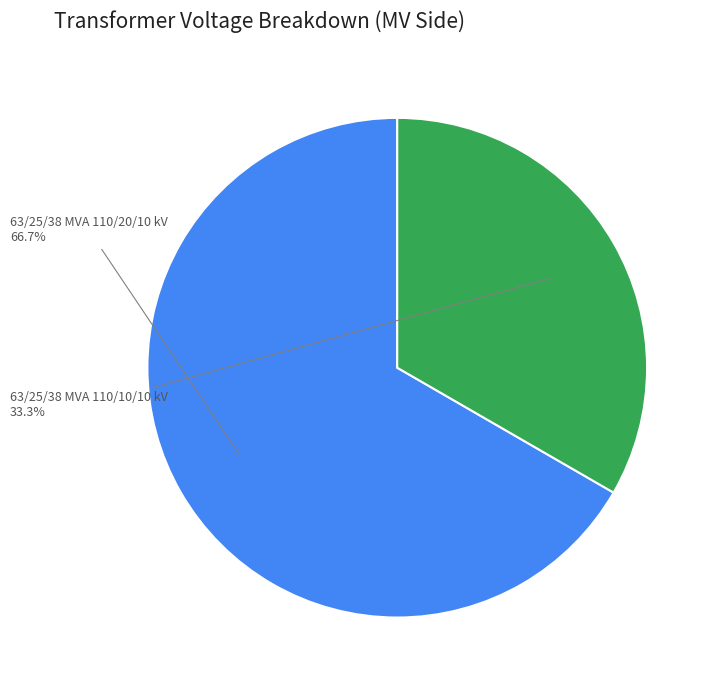

Combined, what portion of the pie is 63/25/38 MVA 110/20/10 kV and 63/25/38 MVA 110/10/10 kV?

100.0%